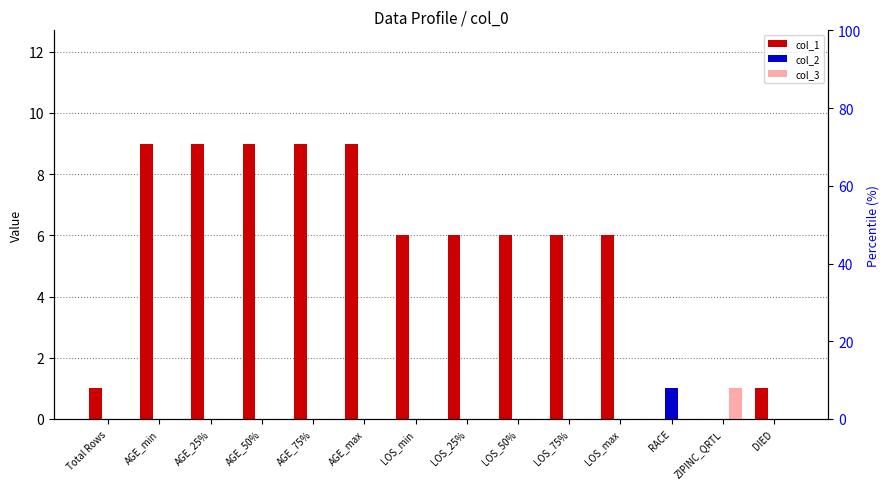

At which category does the chart reach its peak across all series?

AGE_min